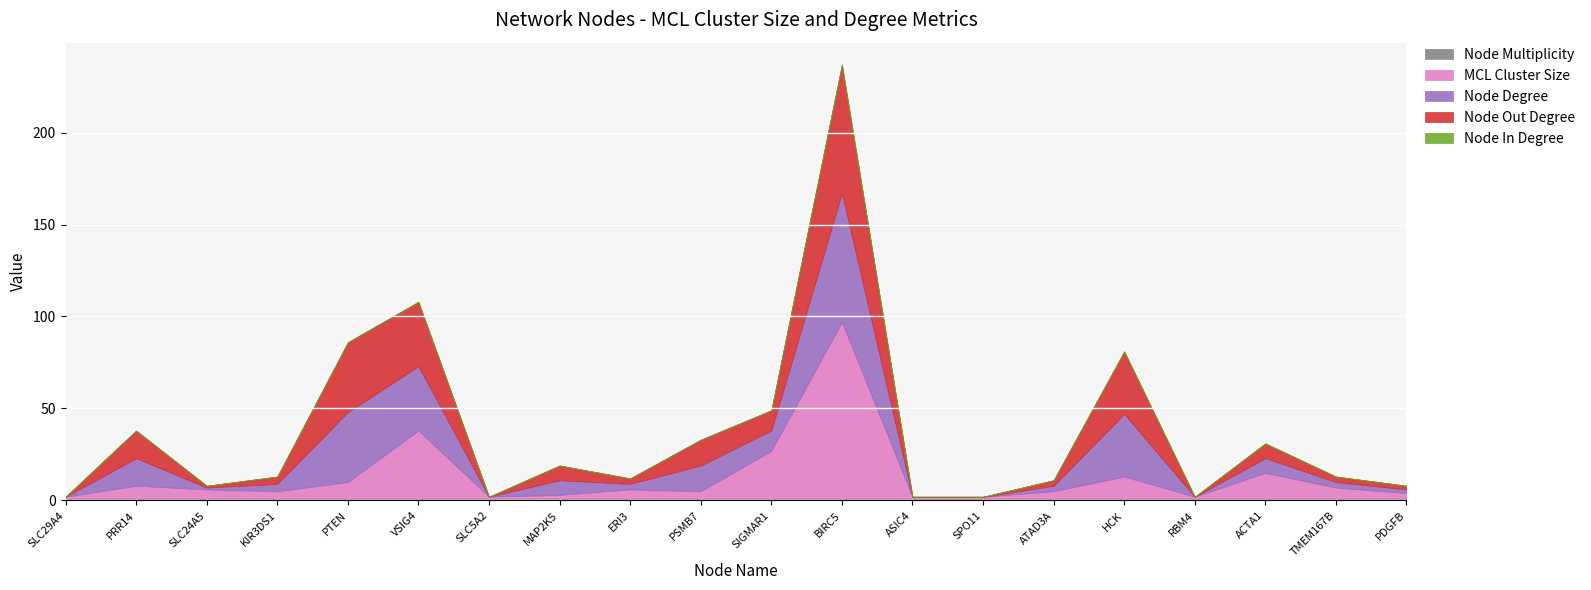

What is the total value across all series at PTEN?

86